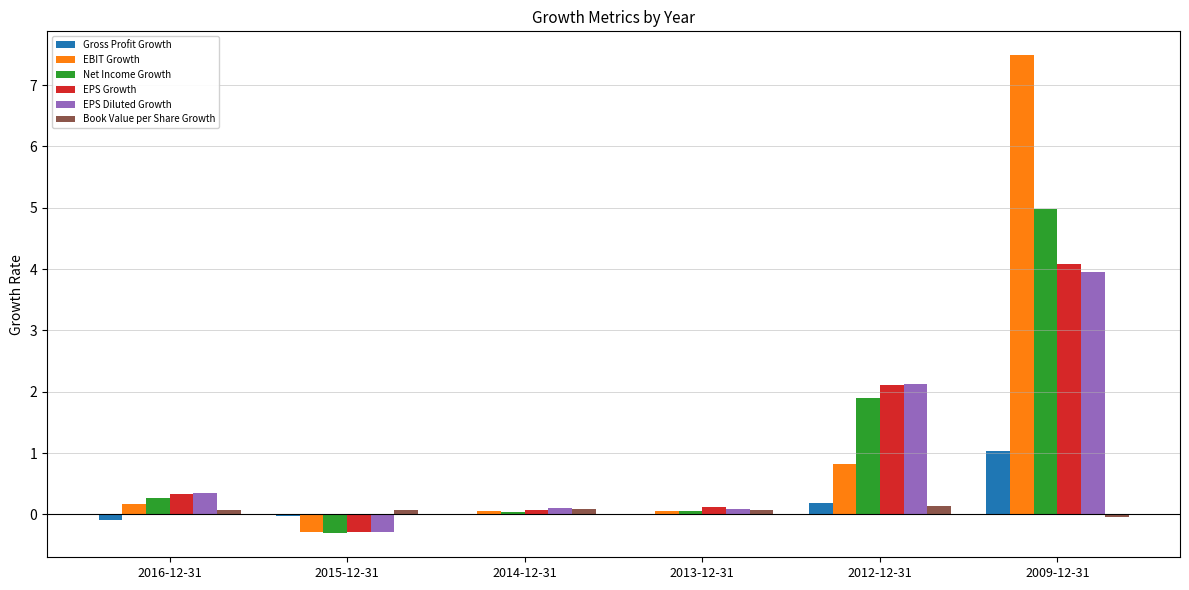

Is the value of Gross Profit Growth at 2016-12-31 greater than the value of EBIT Growth at 2015-12-31?

Yes